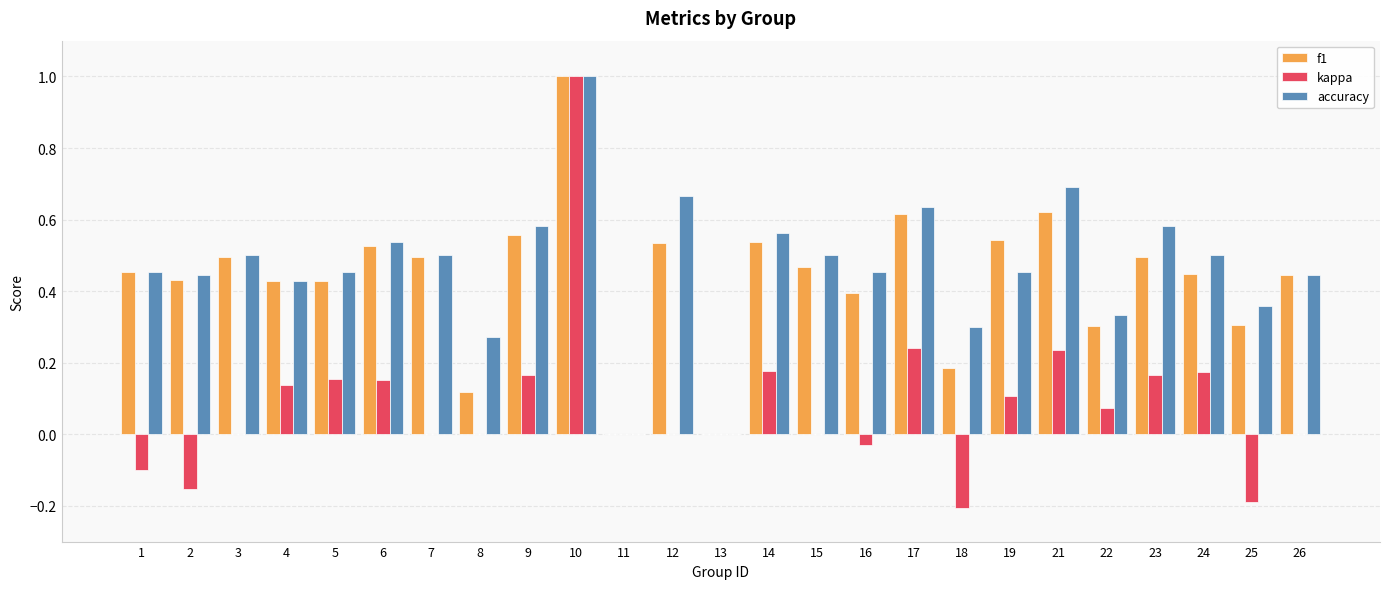

Is it true that accuracy equals 0.2 at 3?

False